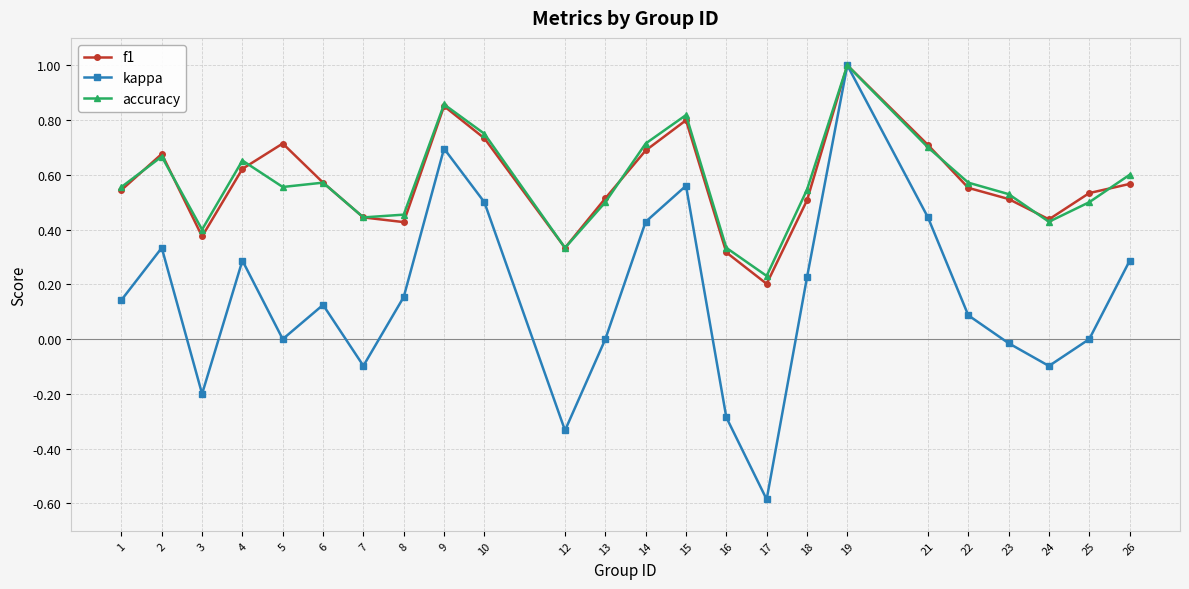

Where is the first local maximum for accuracy?

2